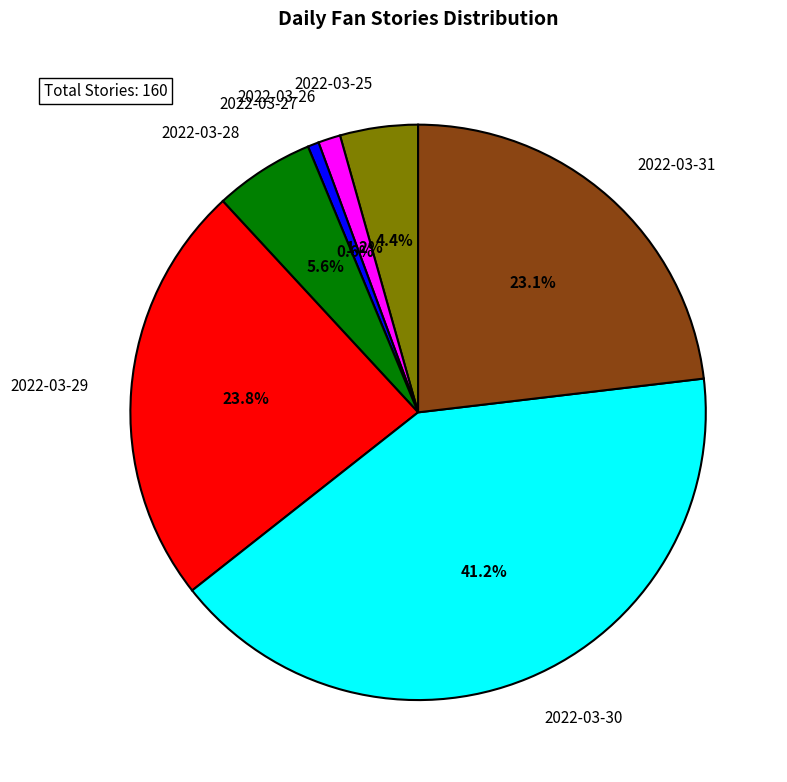

Is it true that 2022-03-31 is 23% of the pie?

True